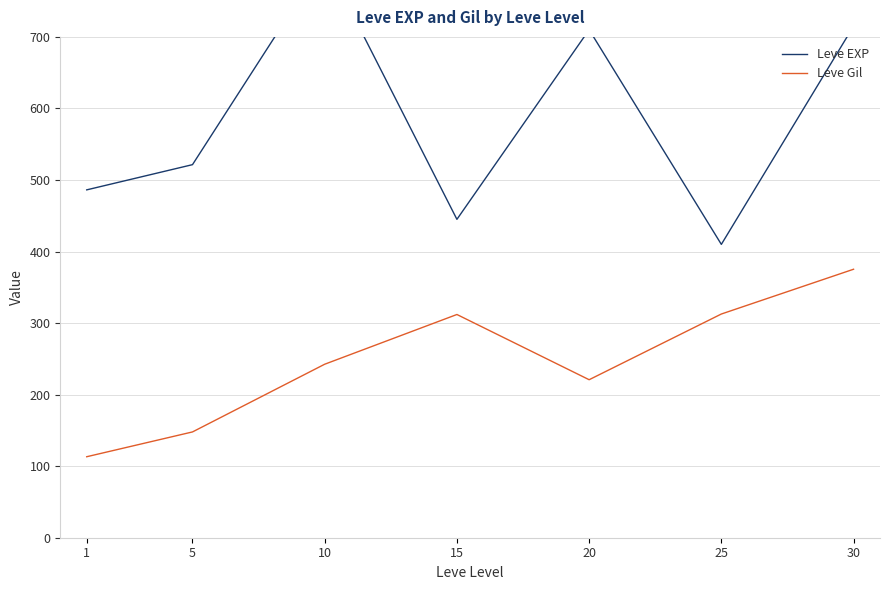

What is the approximate value of Leve Gil at 15?

312.0